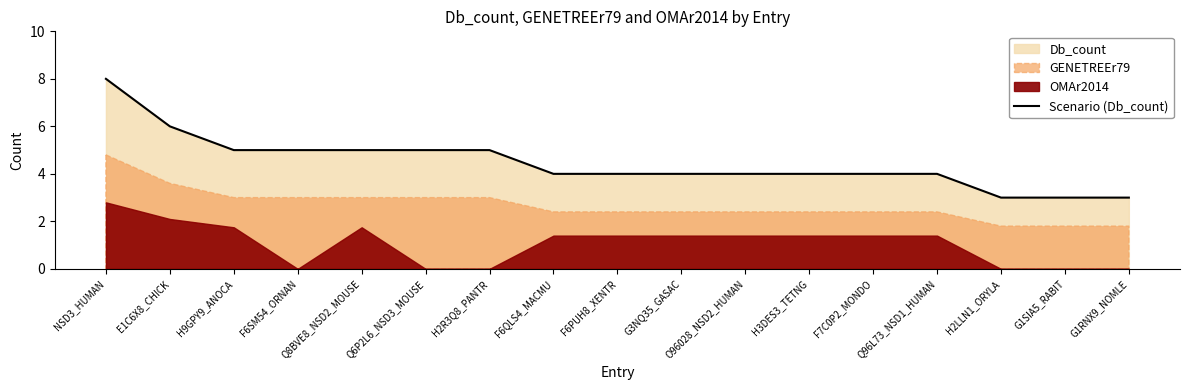

Rank the categories by value from lowest to highest.

H2LLN1_ORYLA, G1SIA5_RABIT, G1RNX9_NOMLE, F6QLS4_MACMU, F6PUH8_XENTR, G3NQ35_GASAC, O96028_NSD2_HUMAN, H3DES3_TETNG, F7C0P2_MONDO, Q96L73_NSD1_HUMAN, H9GPY9_ANOCA, F6SM54_ORNAN, Q8BVE8_NSD2_MOUSE, Q6P2L6_NSD3_MOUSE, H2R3Q8_PANTR, E1C6X8_CHICK, NSD3_HUMAN